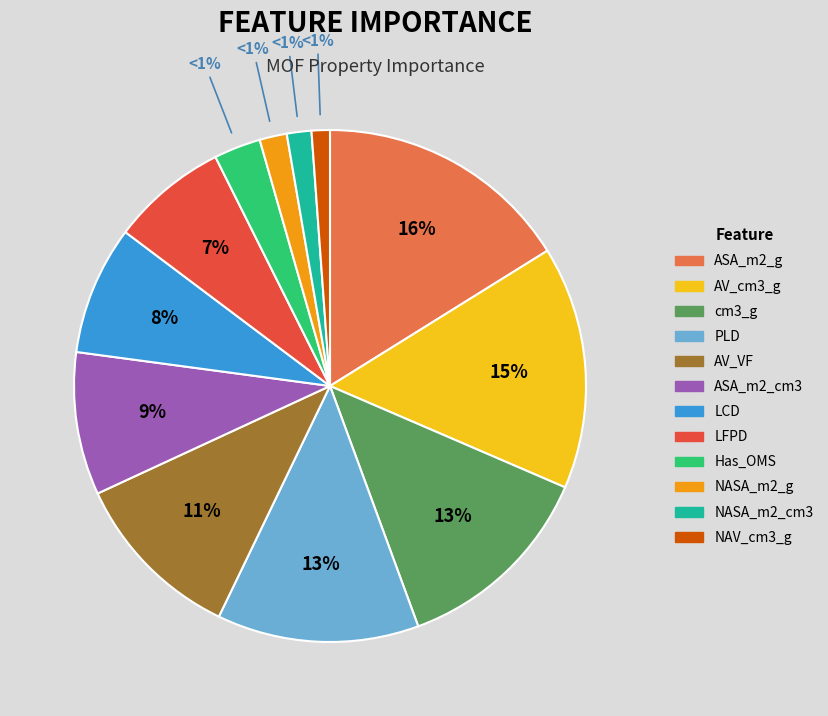

The LCD slice represents 8% of the pie. True or false?

True